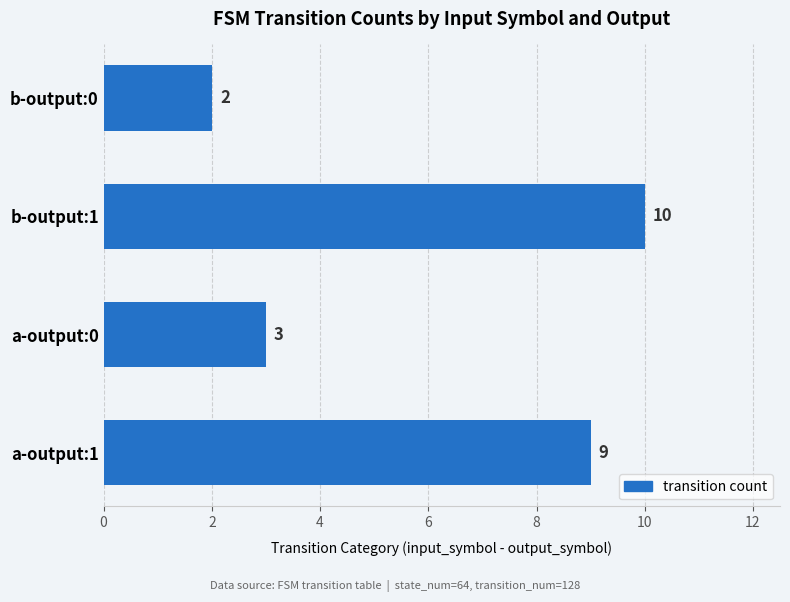

Count the values in the range 3 to 10.

3